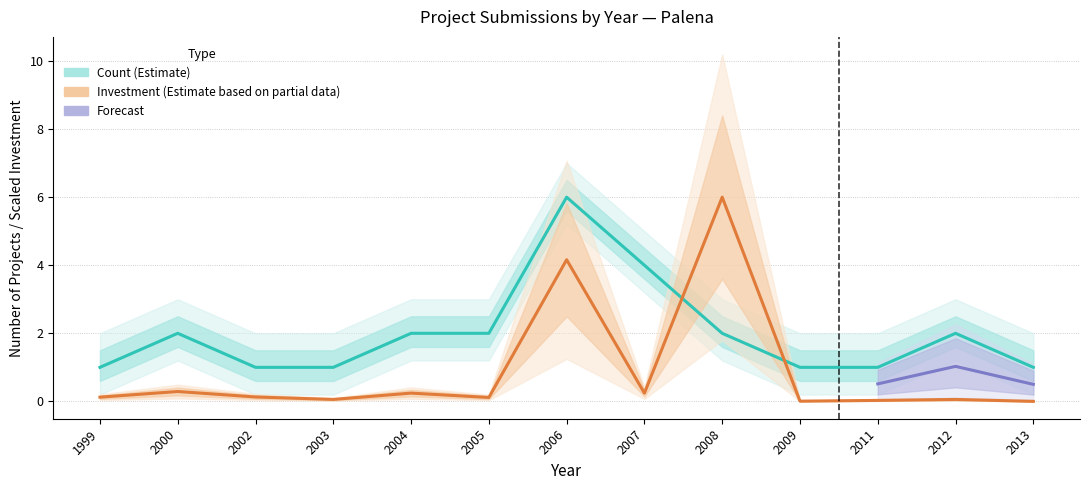

What is the difference between the Investment(MMU$) values at 2013 and 1999?

0.1